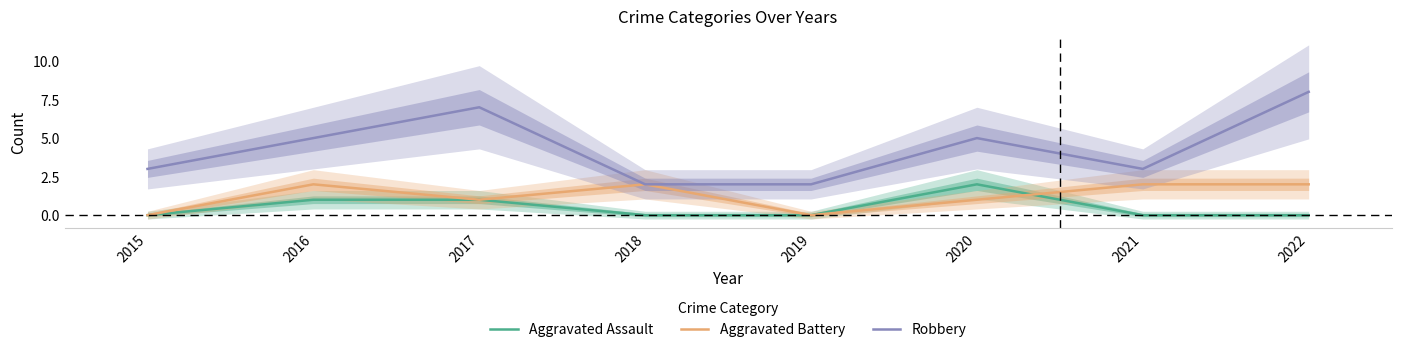

What is the total value across all series at 2018?

4